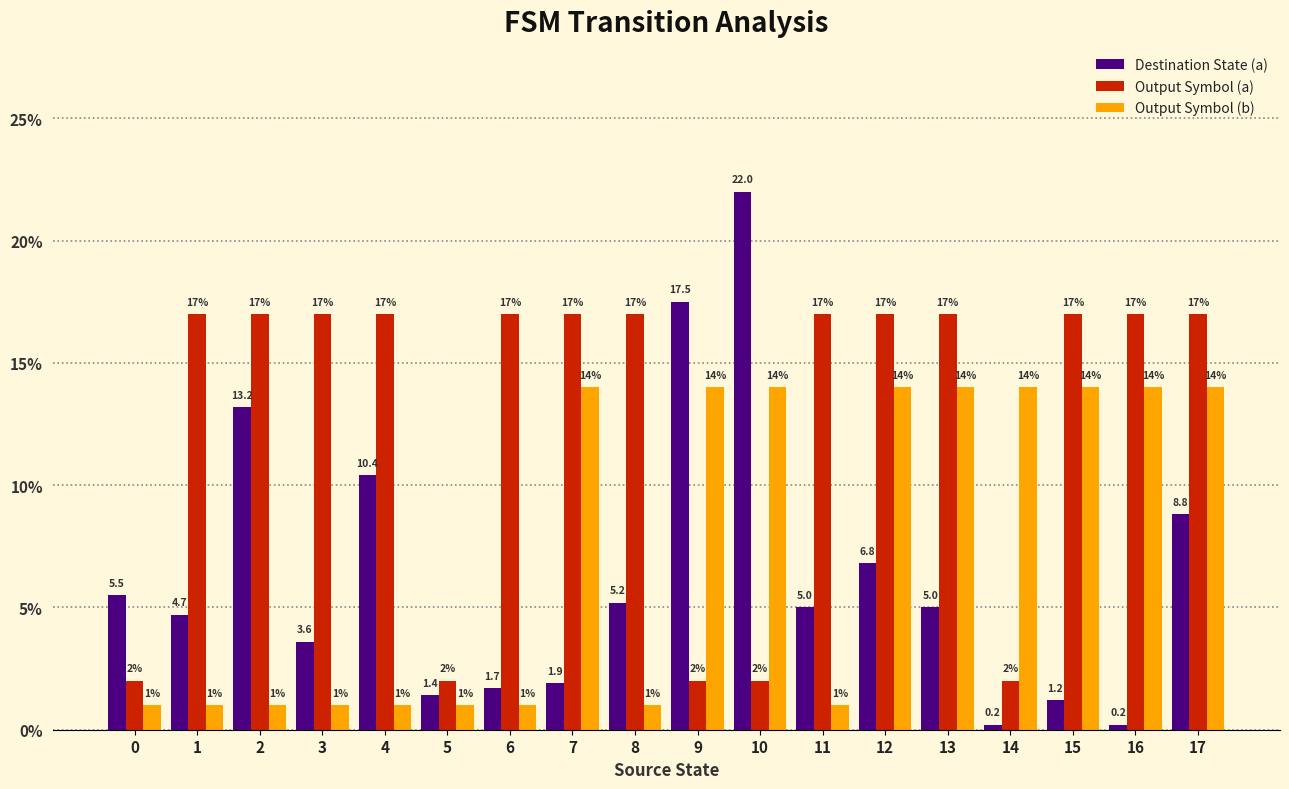

What are all the series names shown in the legend?

Destination State (a), Output Symbol (a), Output Symbol (b)